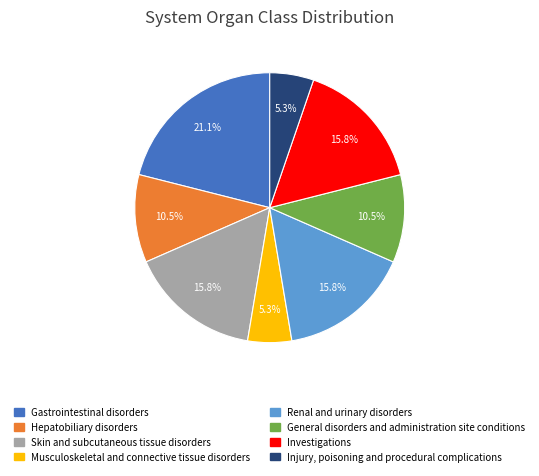

Which slice is the largest?

Gastrointestinal disorders